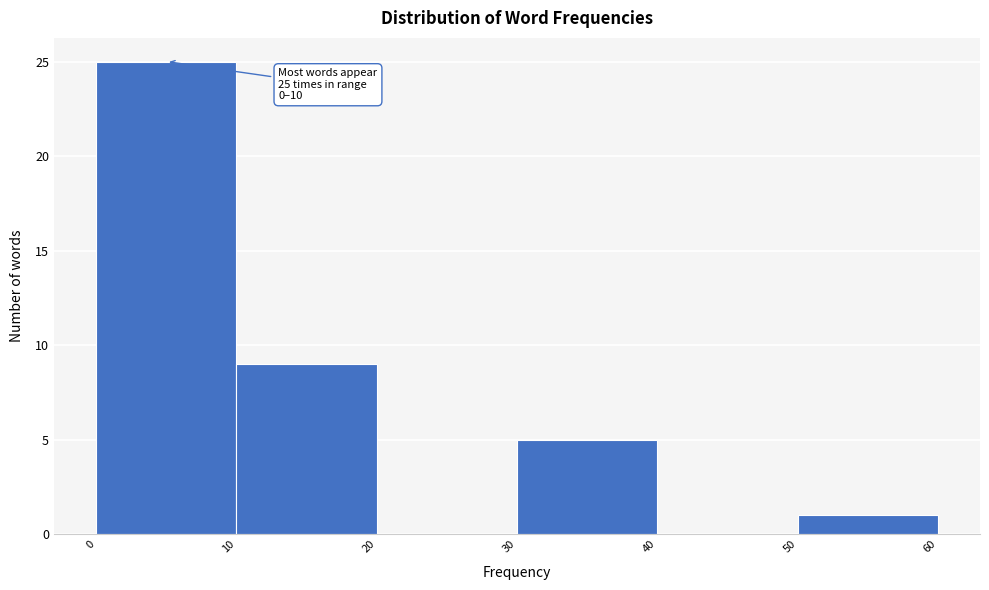

Over which range of the x-axis is the bar tallest?

0 to 10